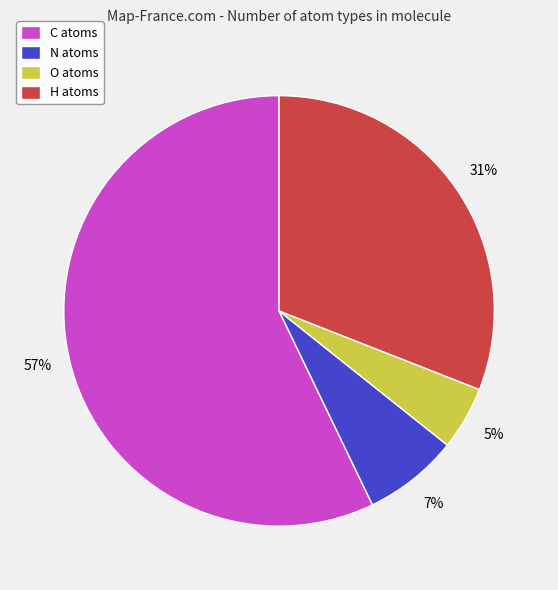

How many segments does this pie chart have?

4